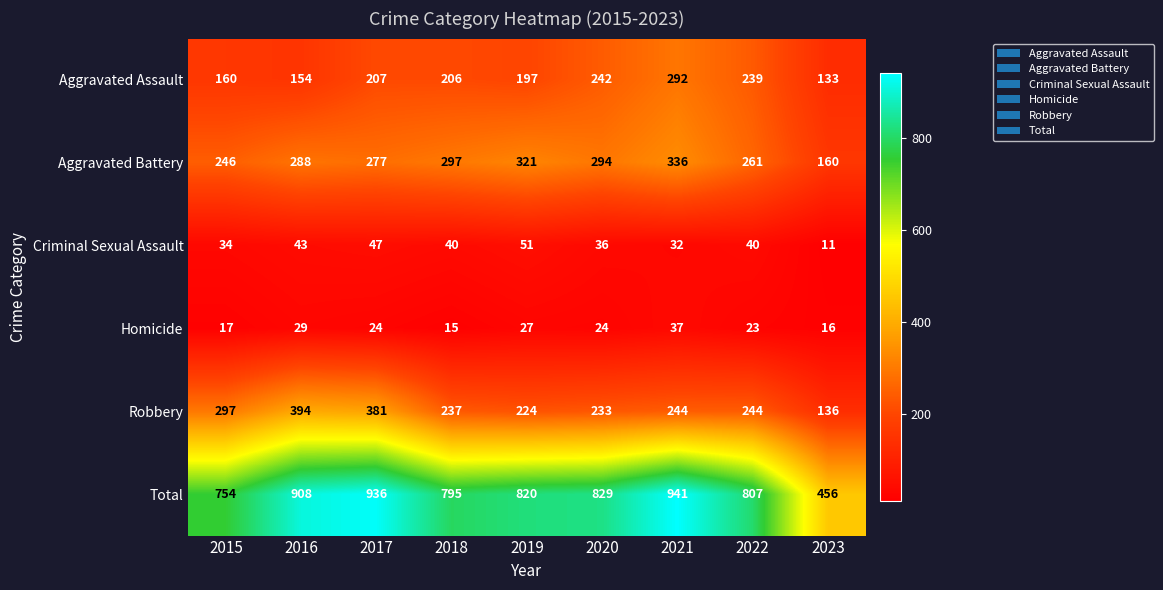

The value of Criminal Sexual Assault at 2017 is 16. True or false?

False